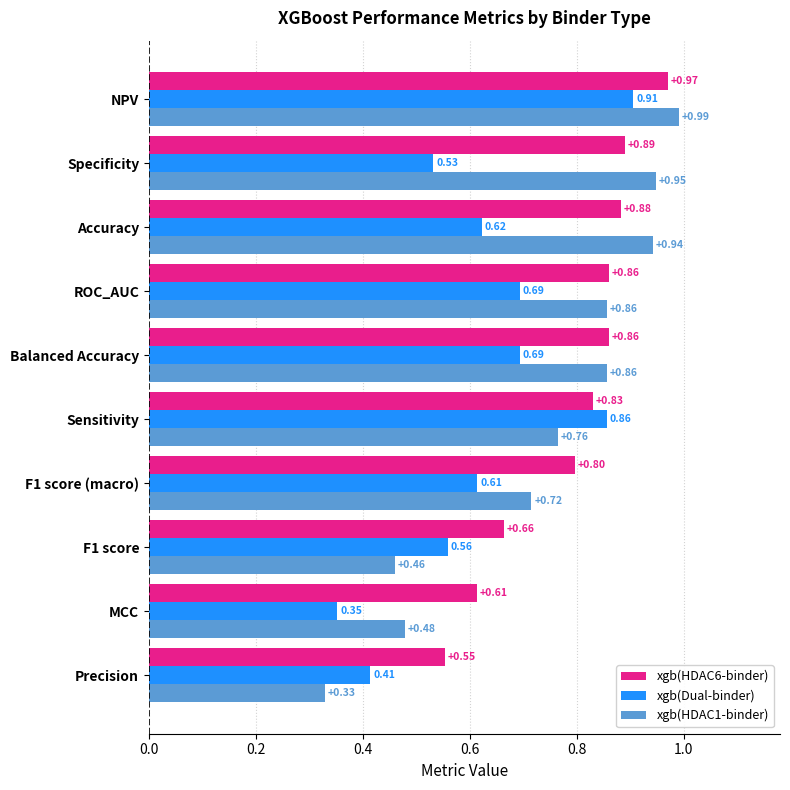

What is the sum of the xgb(HDAC1-binder) values at F1 score (macro) and Accuracy?

1.7